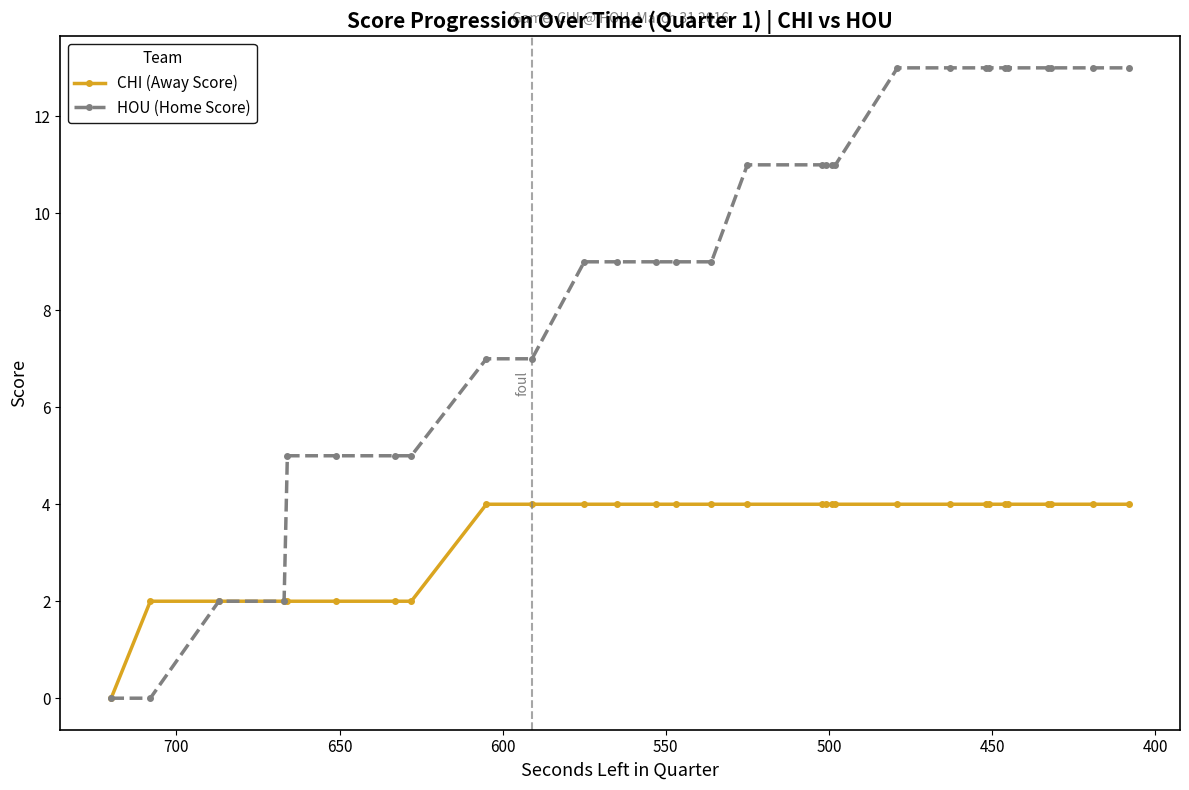

The value of CHI (Away Score) at 11 is 6. True or false?

False